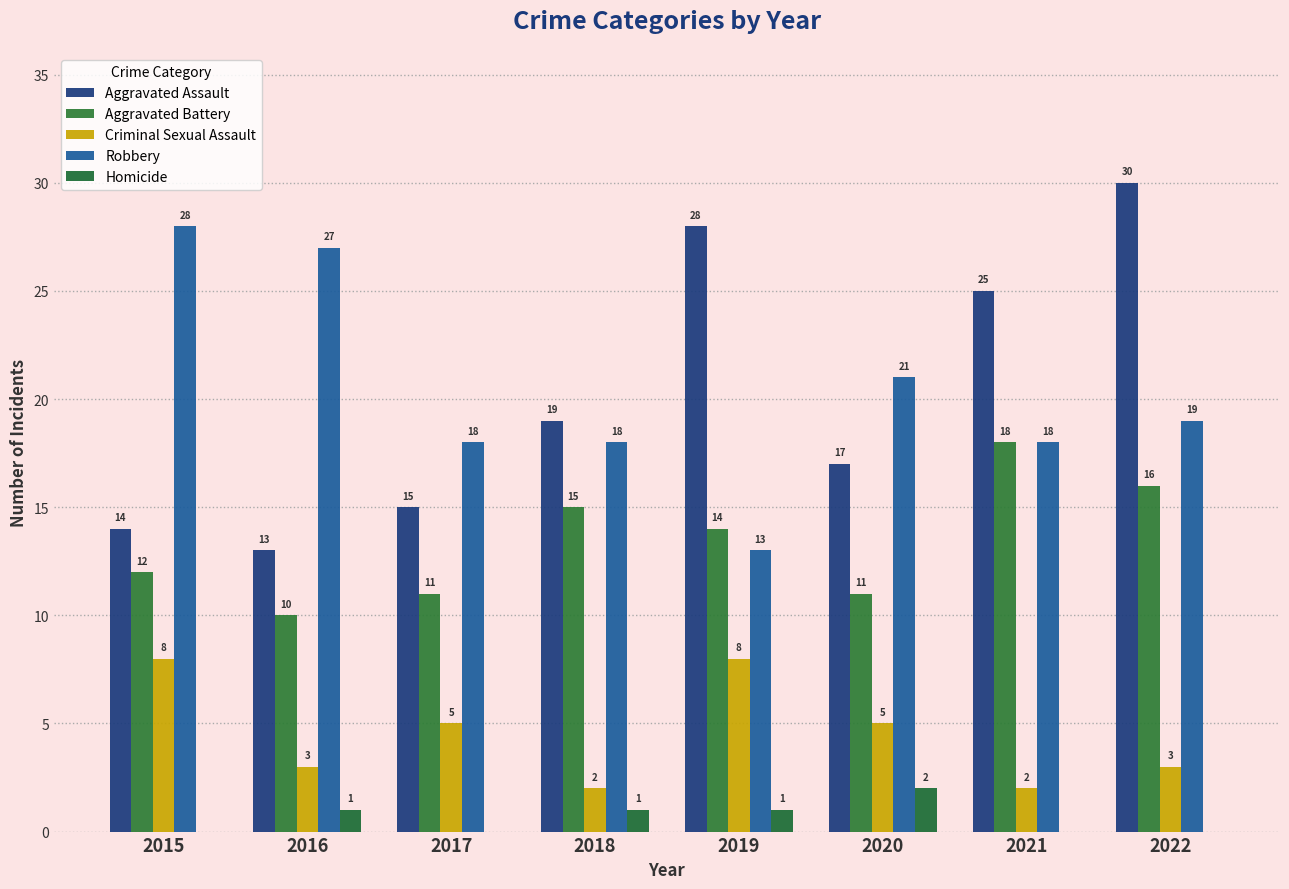

What is the greatest value displayed?

30